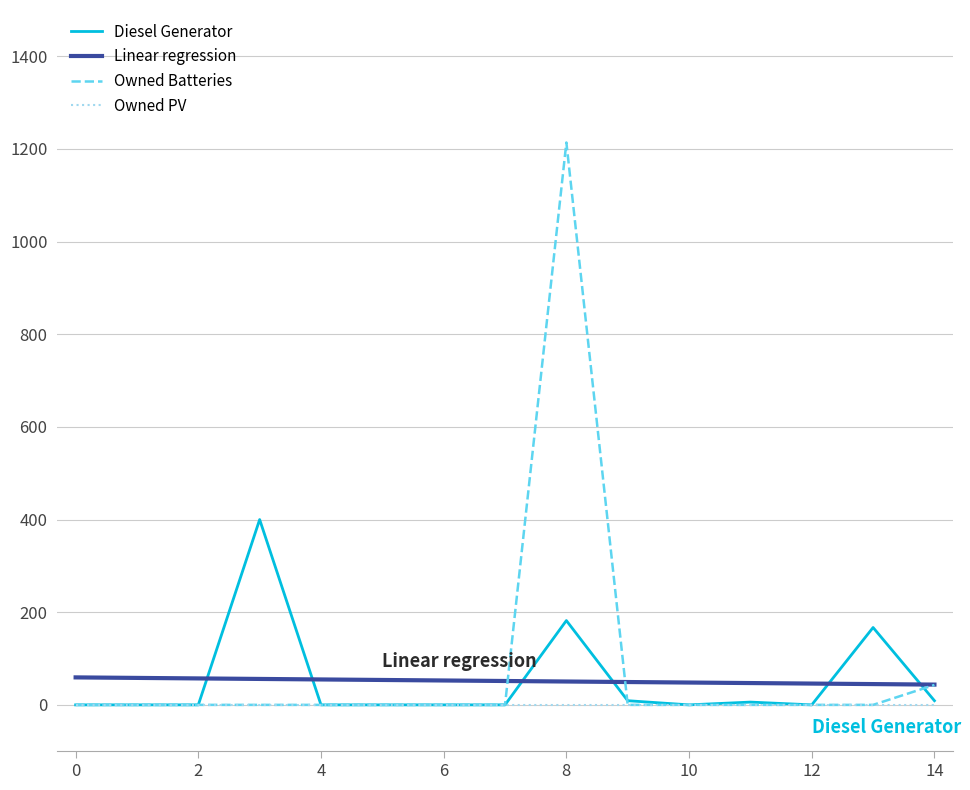

Which series has the largest range (max minus min)?

Owned Batteries